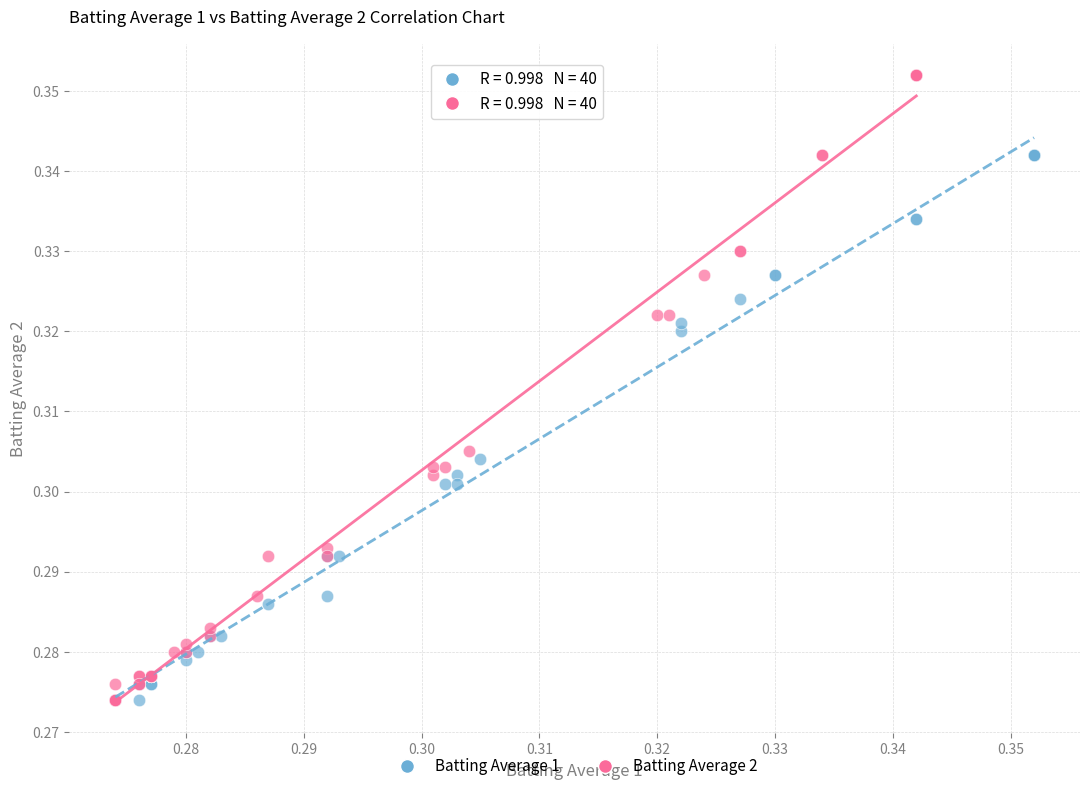

Which series contains the highest Y value?

Batting Average 2